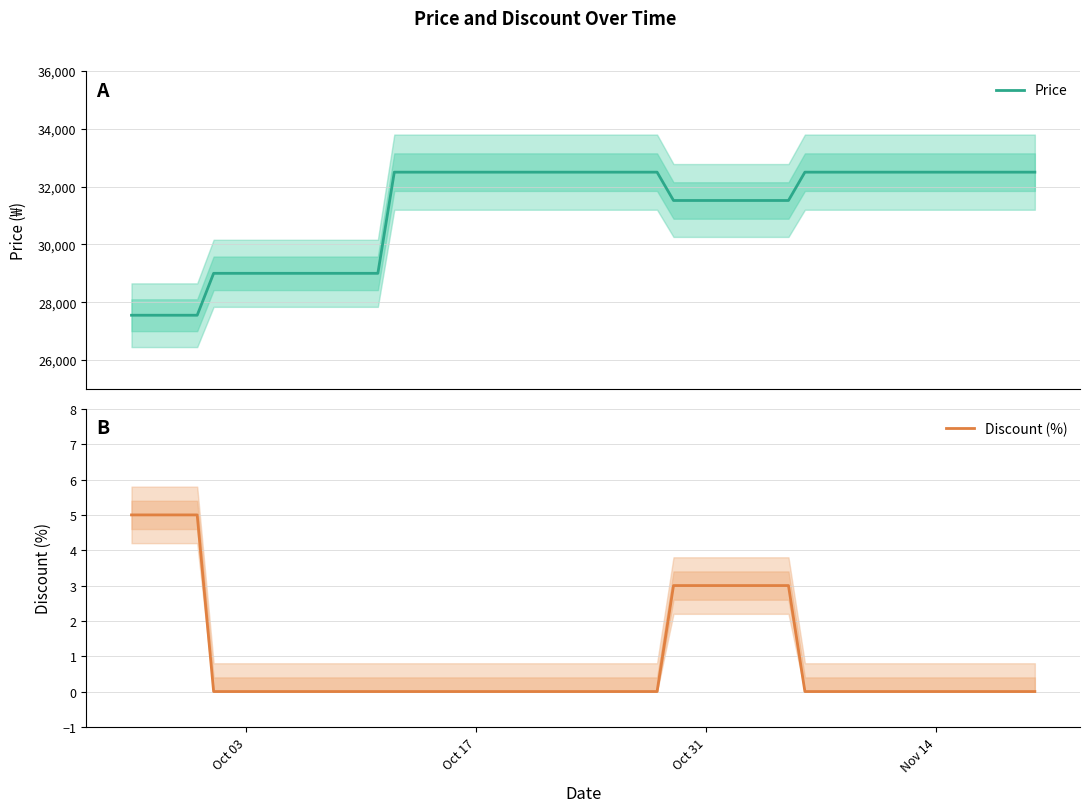

Is it true that Discount (%) equals -2 at Nov 14?

False